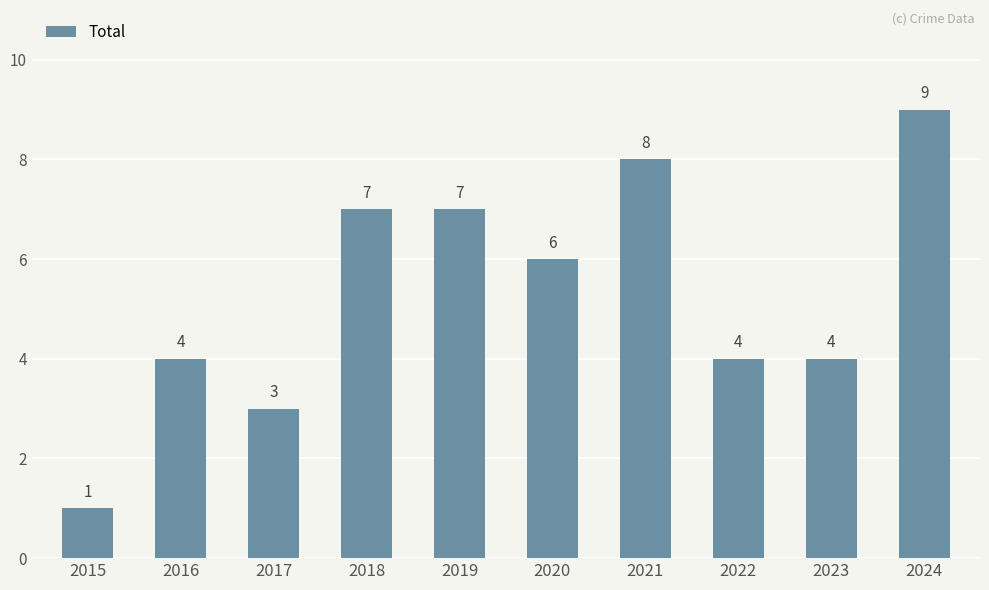

How many distinct data groups are displayed?

1